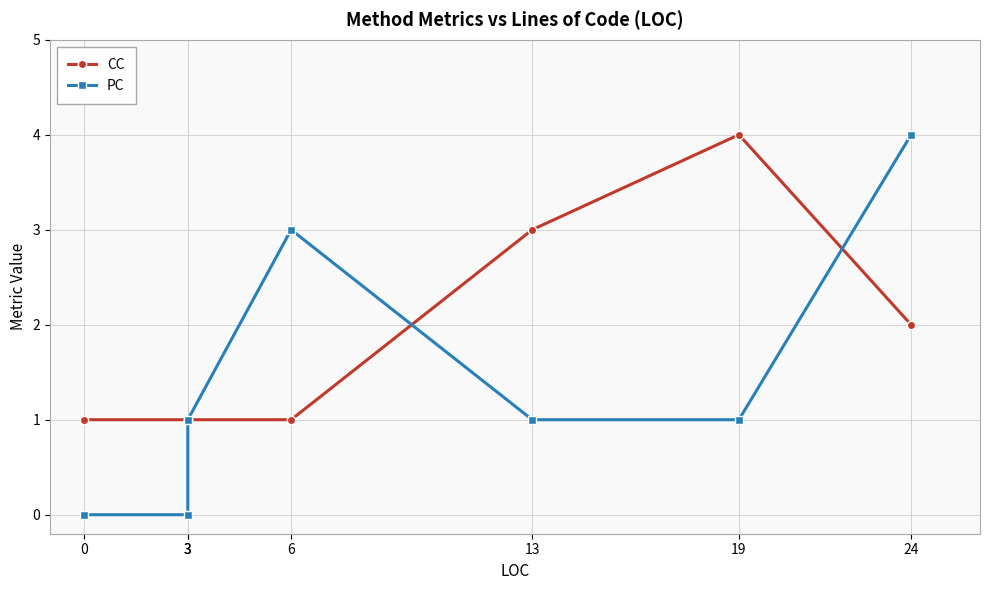

Reading left to right, transcribe all the data shown in this chart.

CC: 1	1	1	1	3	4	2
PC: 0	0	1	3	1	1	4